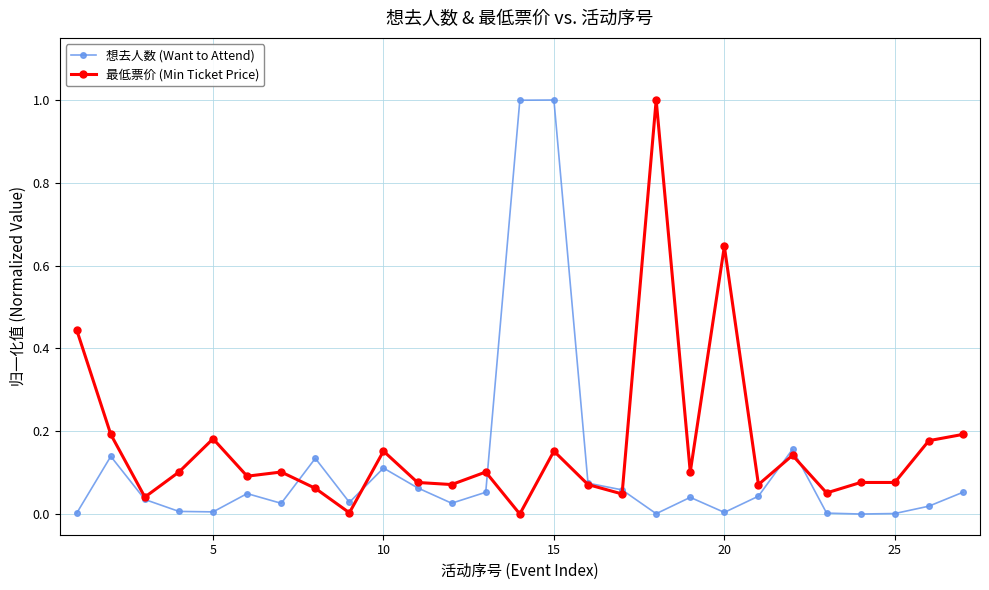

True or false: 想去人数 (Want to Attend) has more than 0 points higher than both neighbors.

True